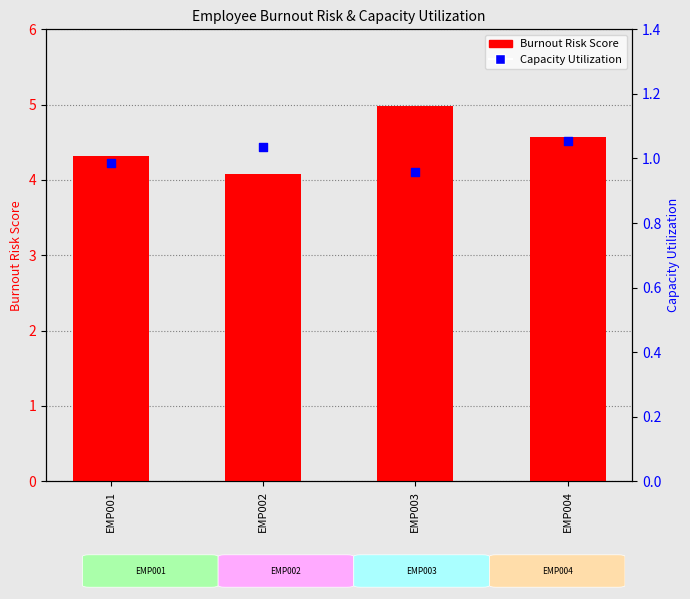

What is the total value across all series at EMP004?

5.6